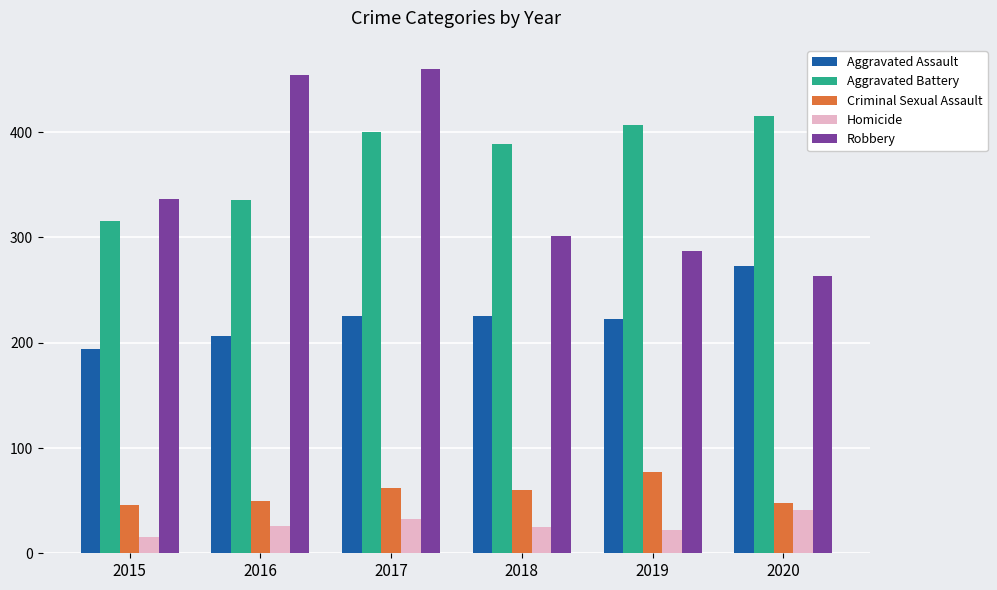

Is the value of Aggravated Assault at 2016 greater than the value of Criminal Sexual Assault at 2020?

Yes